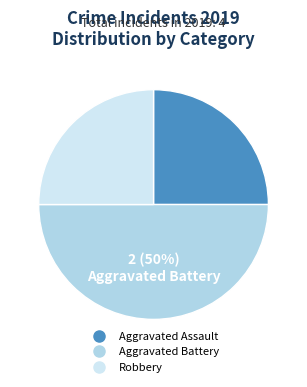

Which slice is the largest?

Aggravated Battery